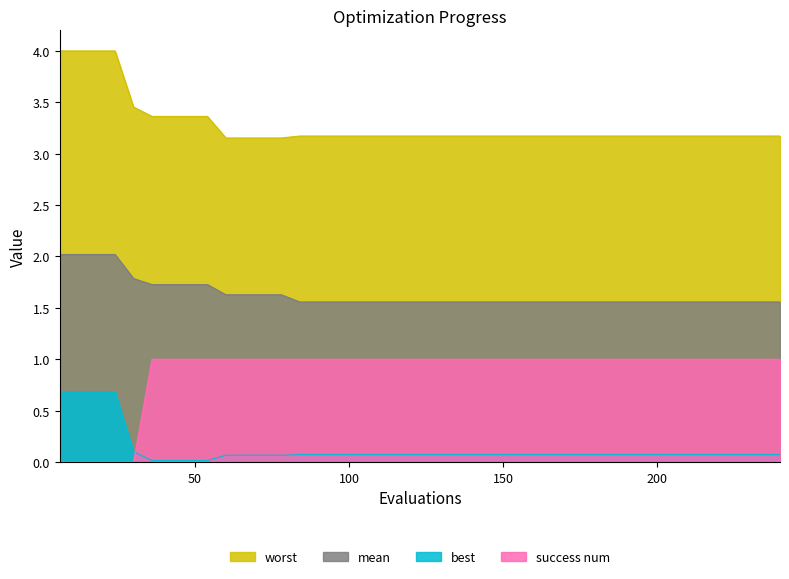

How many categories are shown in the chart?

40